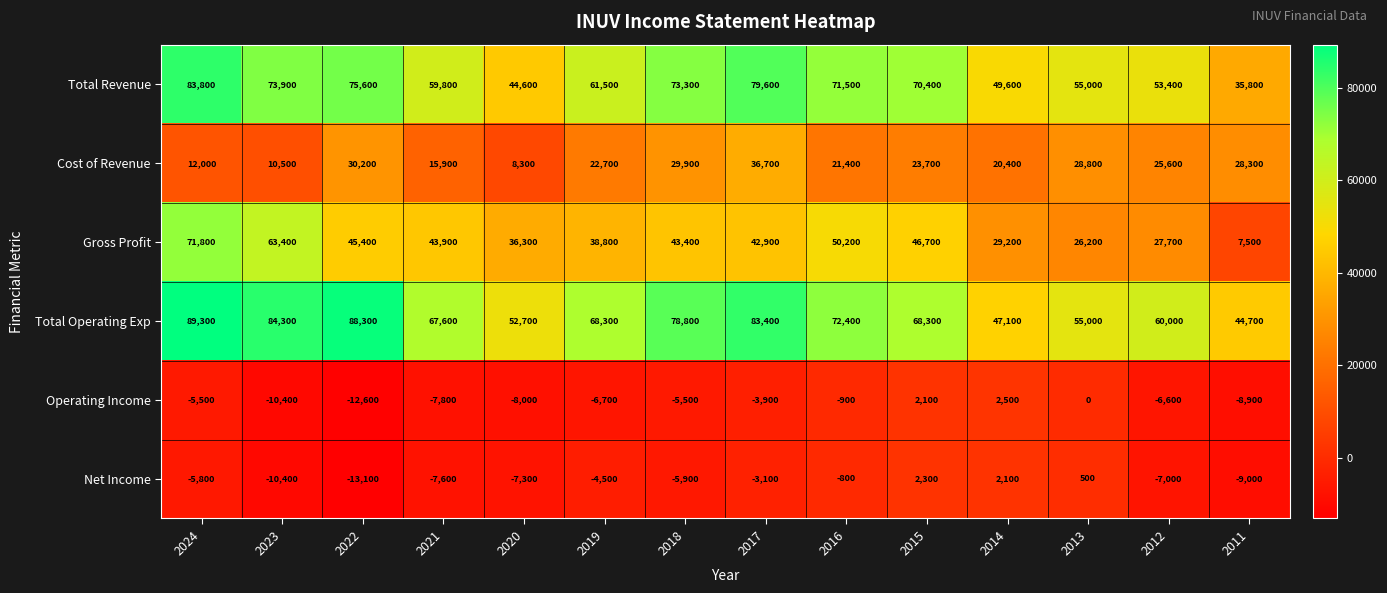

Where is Gross Profit nearest to the value 39650?

2019